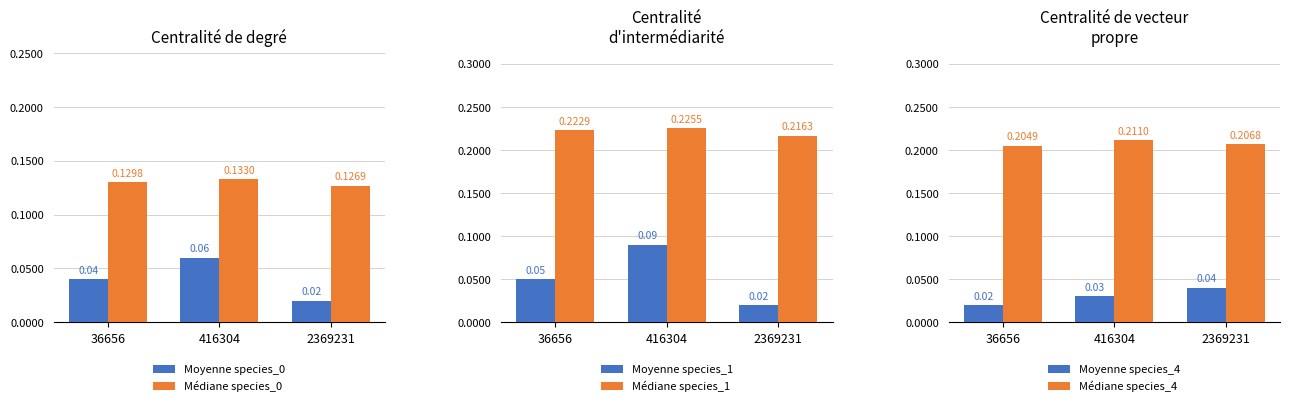

Between 416304 and 36656, which is larger?

416304